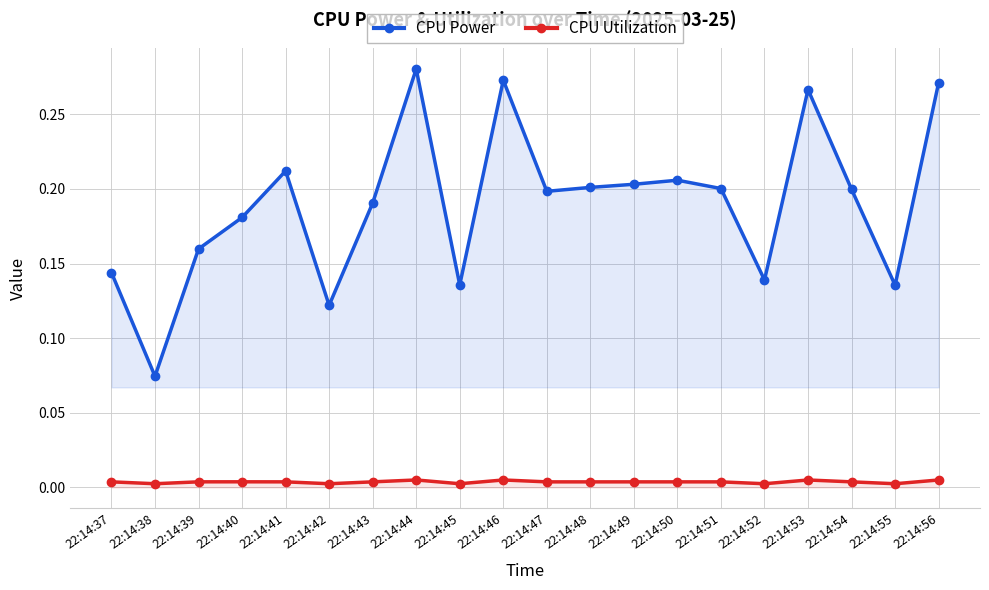

Which series changed the most between 22:14:45 and 22:14:55?

CPU Power